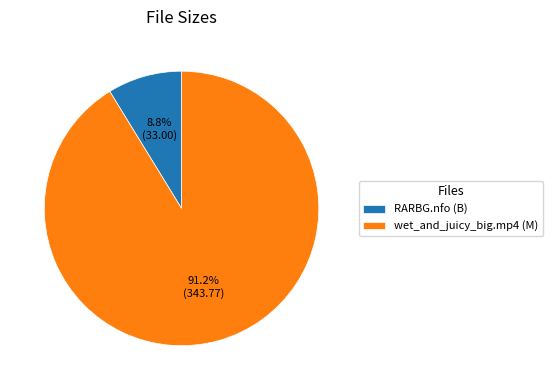

Count the number of slices in the pie.

2